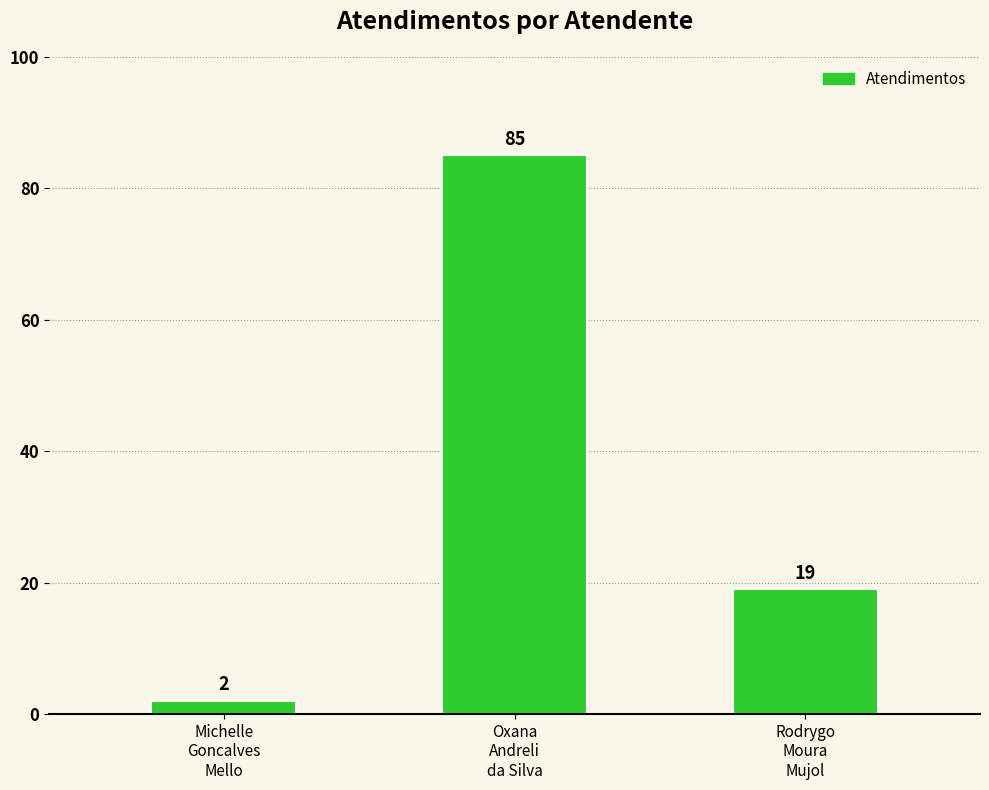

What is the value of the 3rd bar from the left?

19